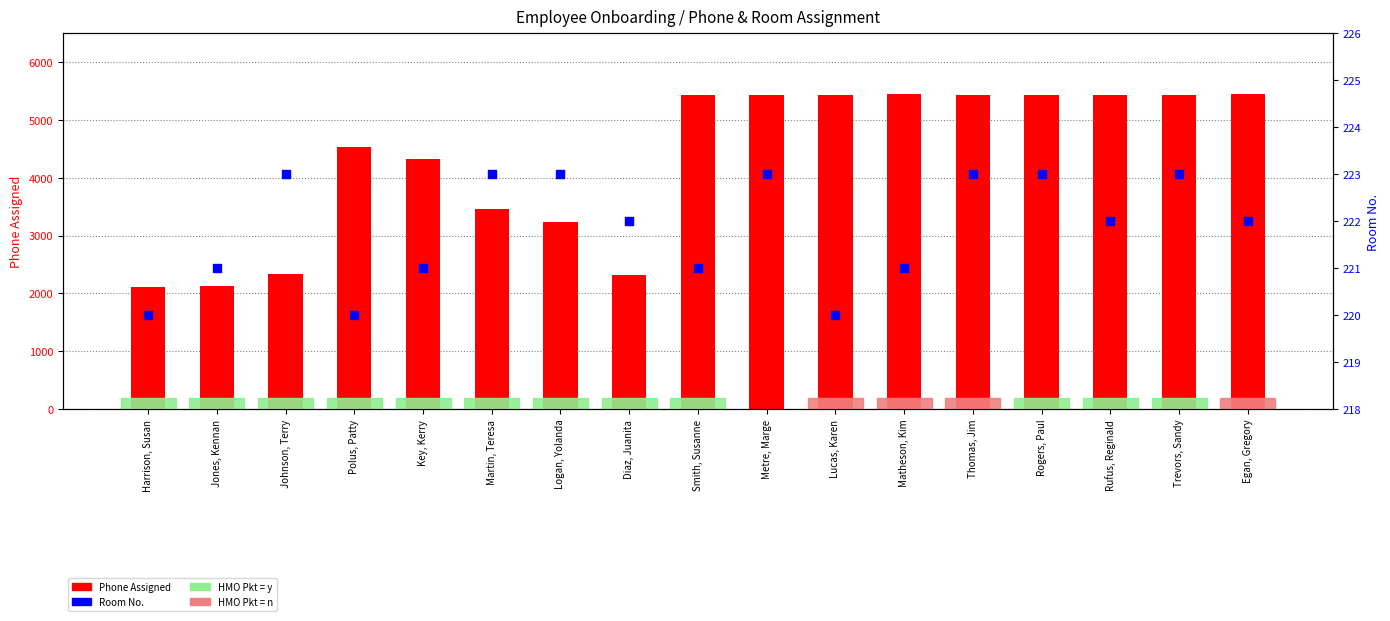

At which category is the sum across all series the highest?

Matheson, Kim